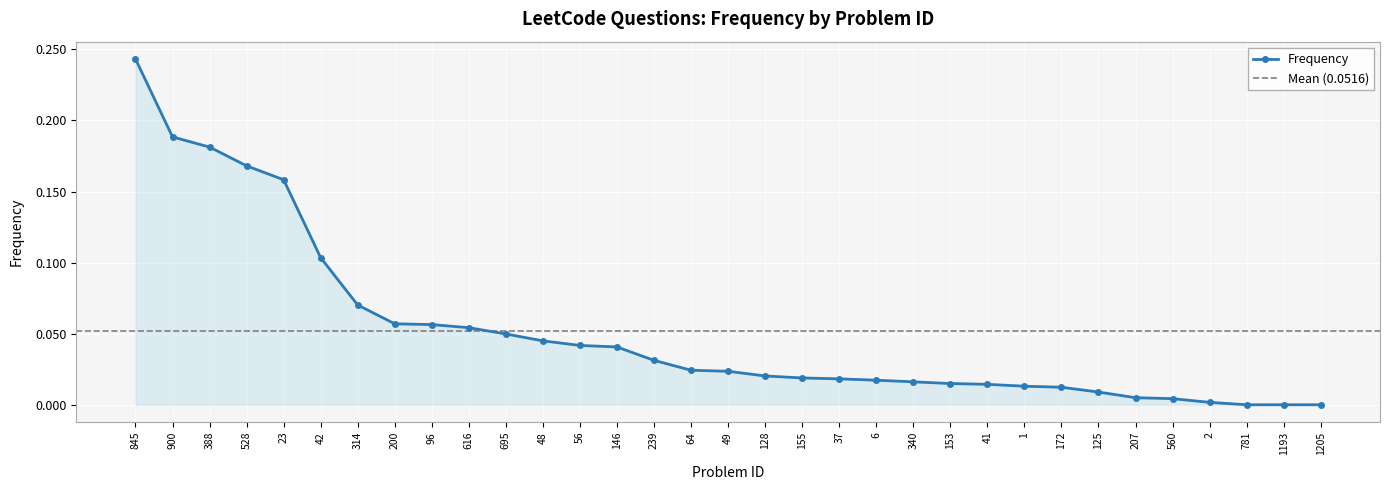

What position from the right is 56?

21